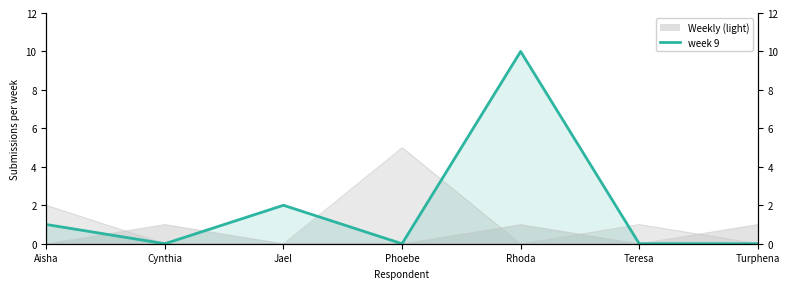

Which has a higher value, Phoebe or Jael?

Jael